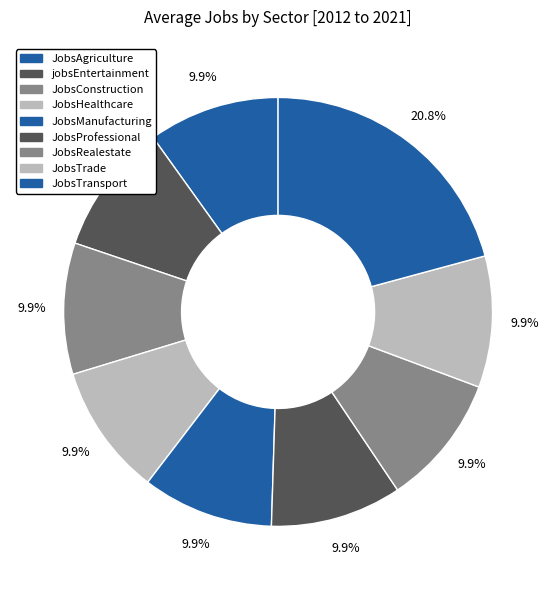

How many segments does this pie chart have?

9